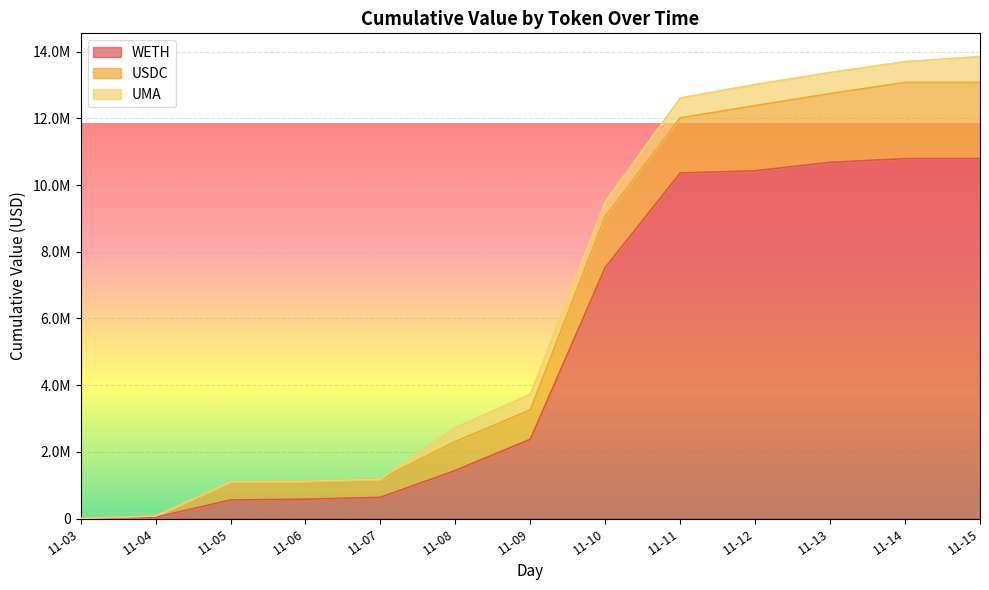

How many data points in WETH are above 1536736?

8